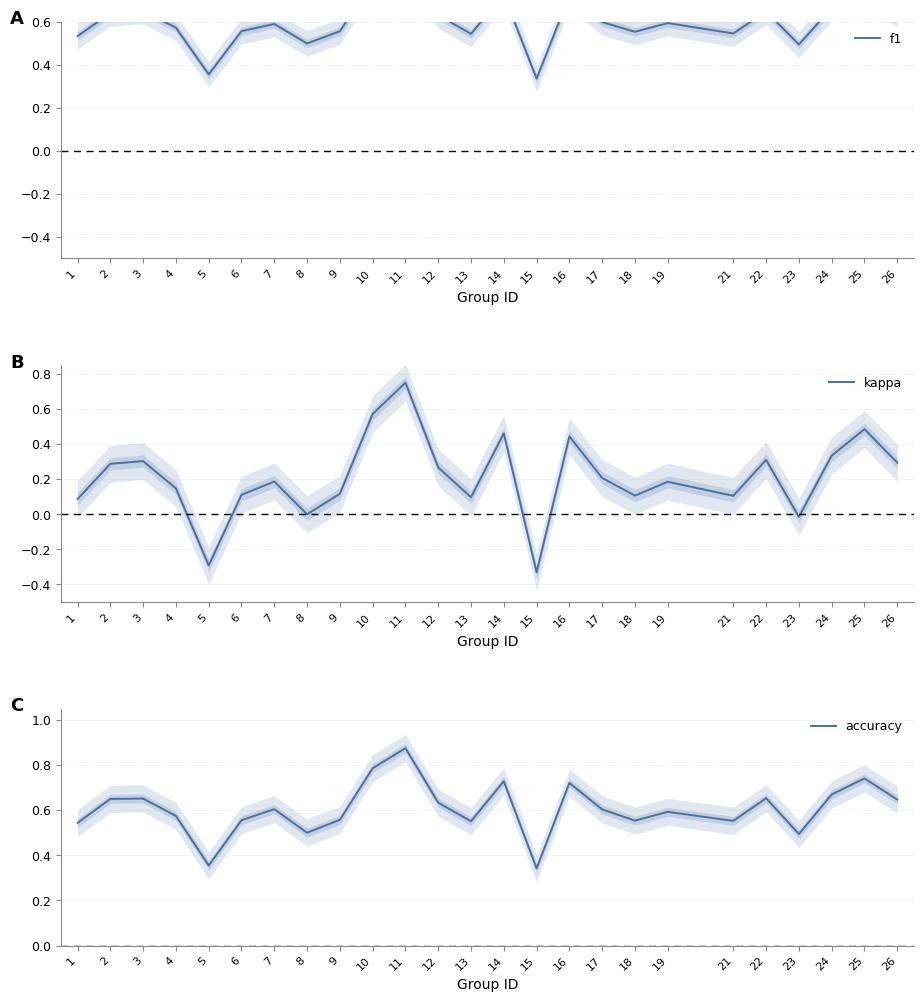

Rank the categories by kappa value from lowest to highest.

15, 5, 23, 8, 1, 13, 21, 18, 6, 9, 4, 19, 7, 17, 12, 2, 26, 3, 22, 24, 16, 14, 25, 10, 11